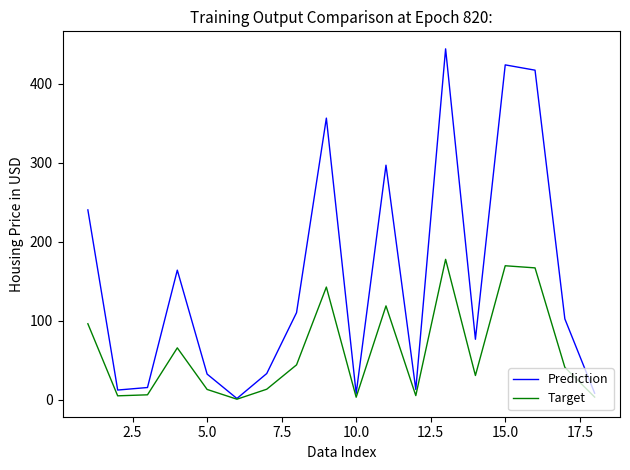

Count the number of categories in the chart.

18